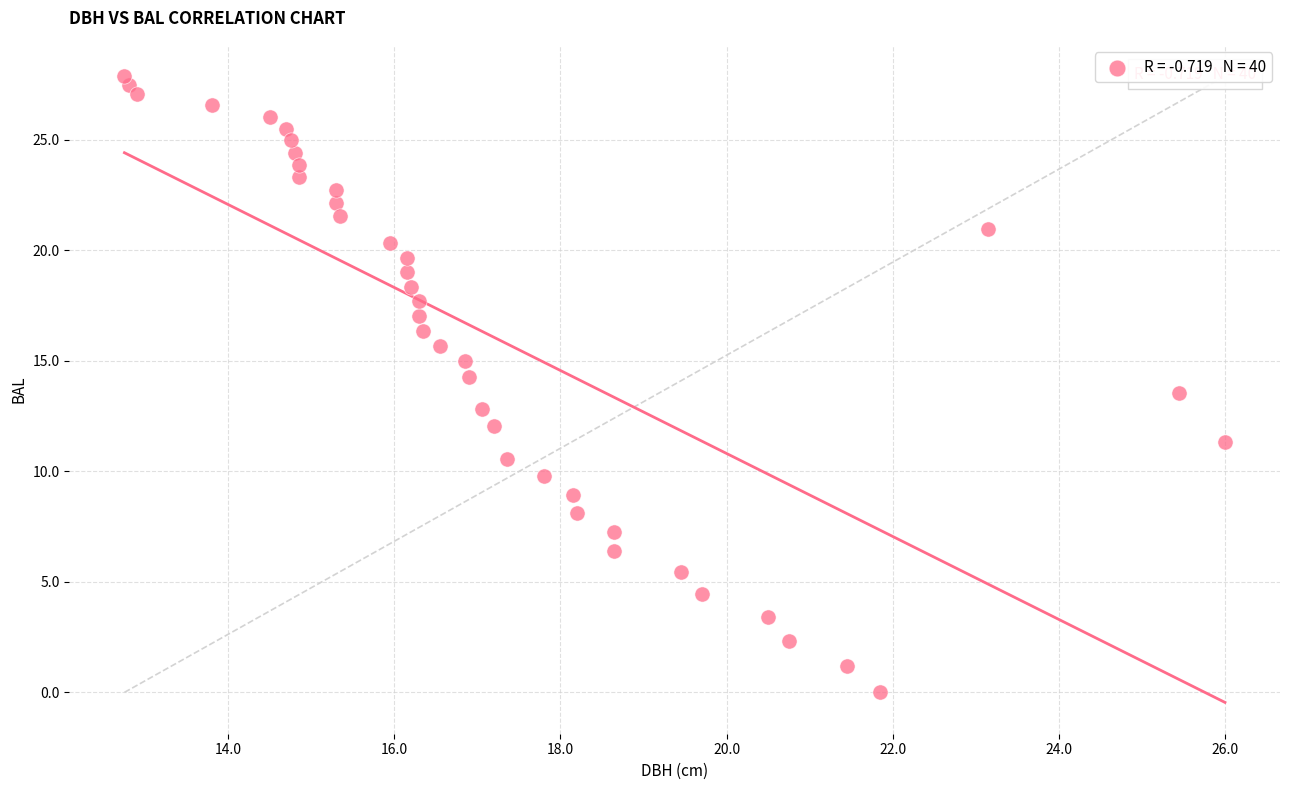

What is the range of X values (max minus min)?

13.2